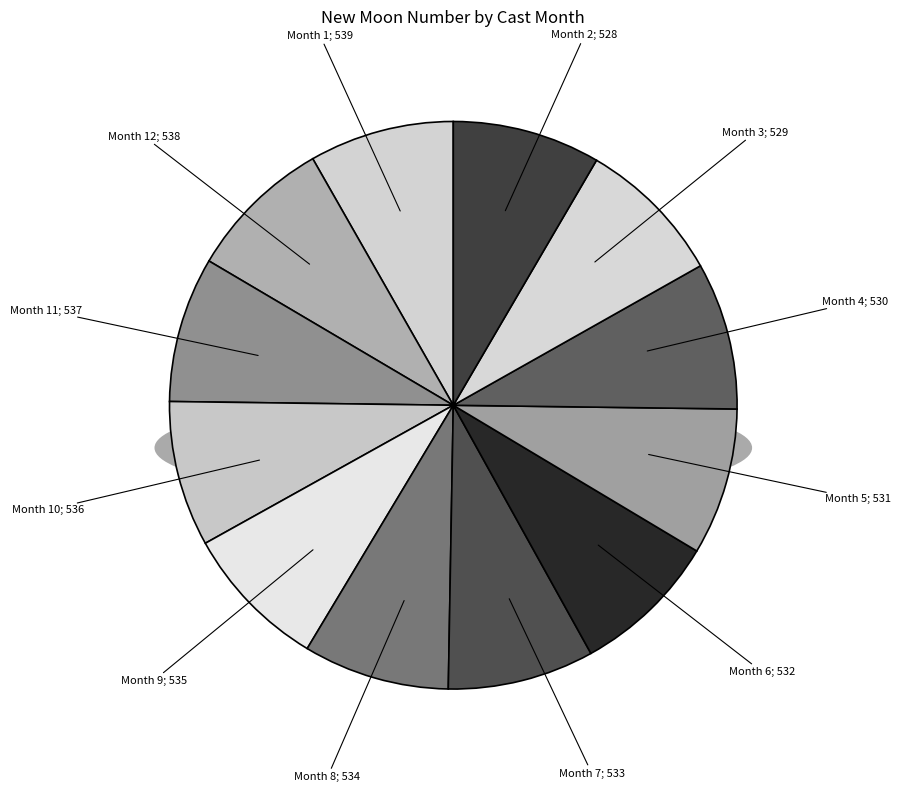

How many slices are in this pie chart?

12